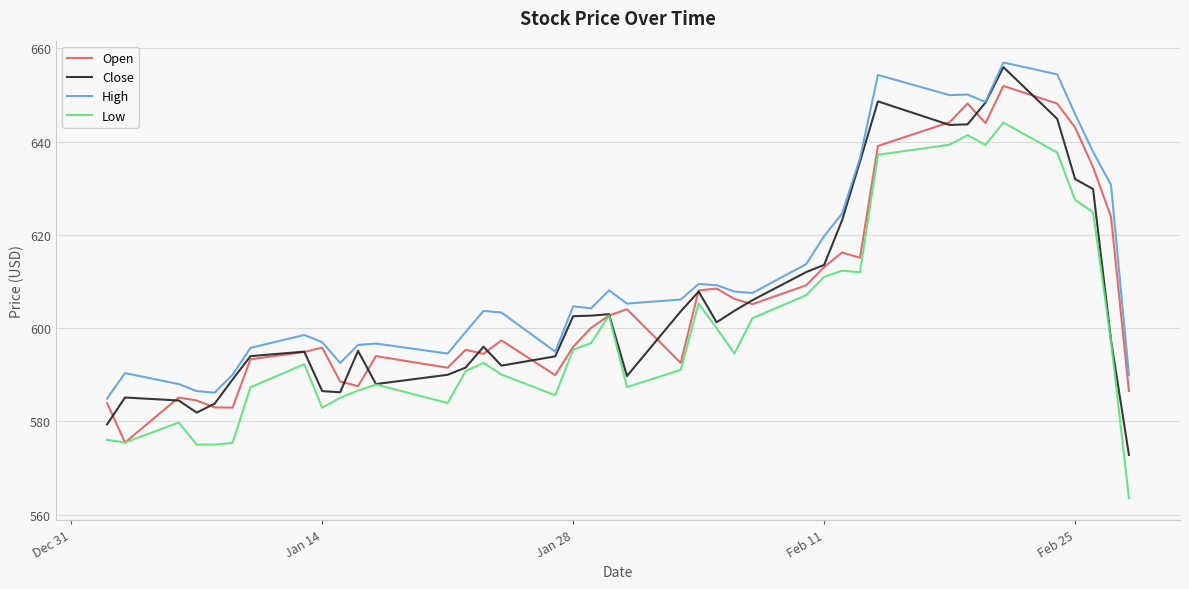

What is the highest value of the High series?

657.0